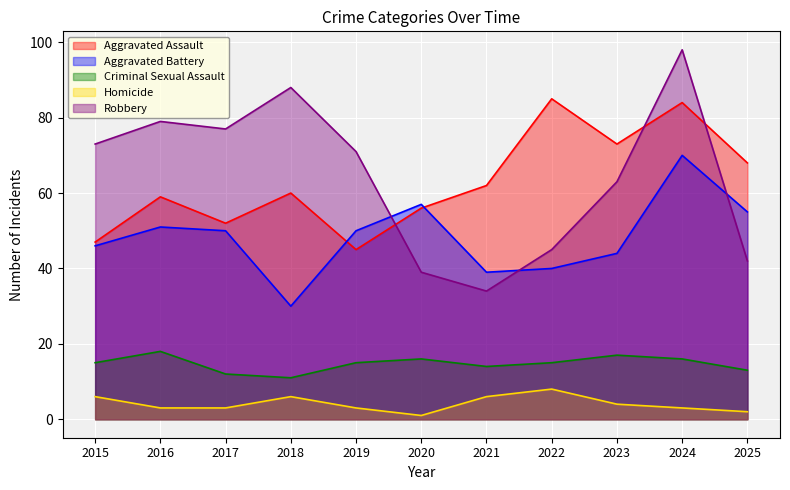

True or false: Homicide and Aggravated Battery cross at least once.

False